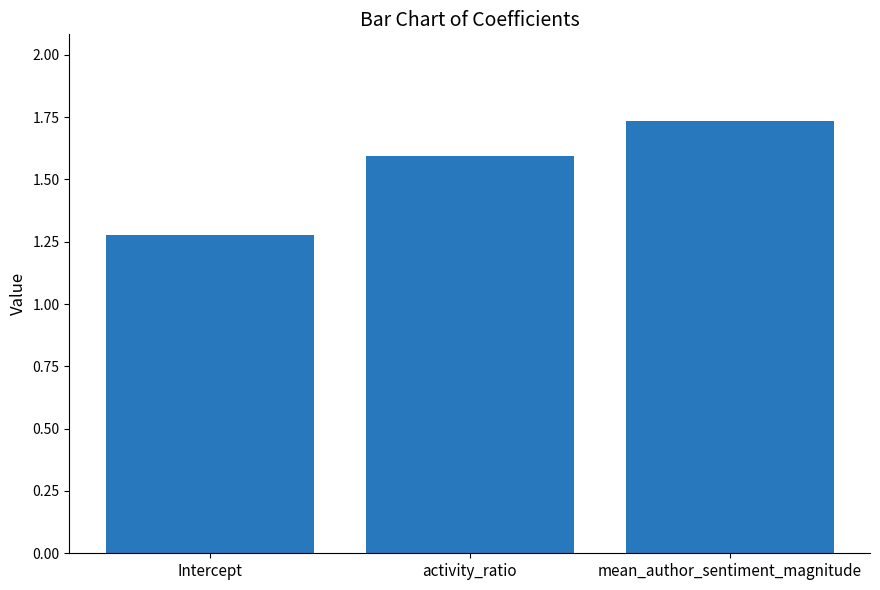

At which category does the chart reach its minimum across all series?

Intercept